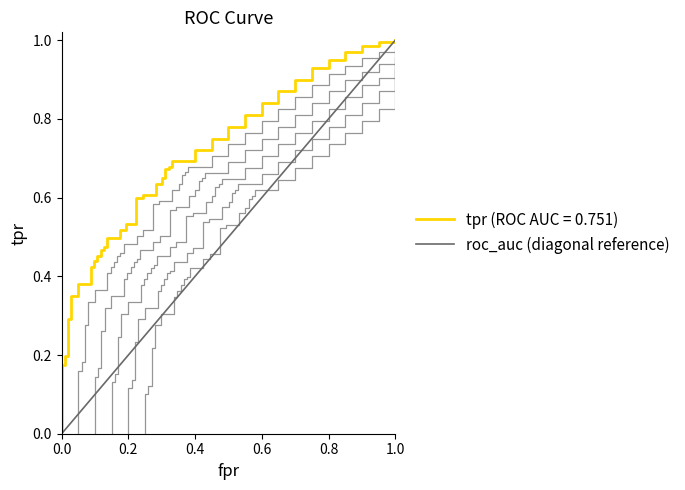

What is the difference between the maximum and minimum values?

1